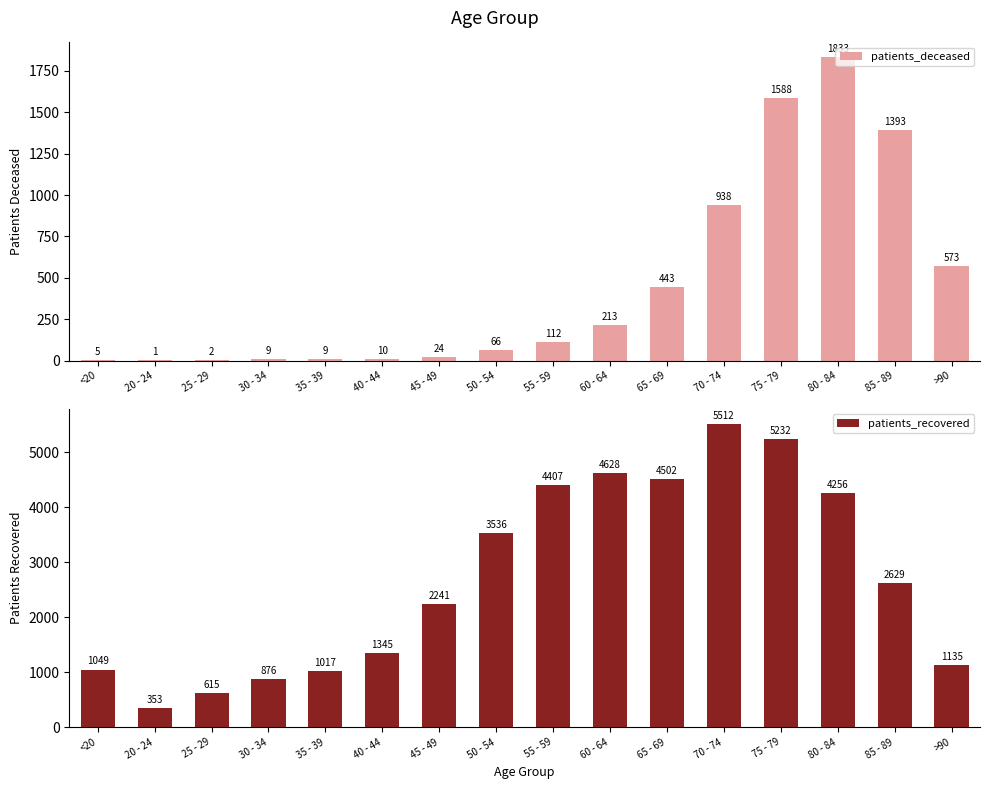

Is it true that patients_deceased equals 3 at 30 - 34?

False